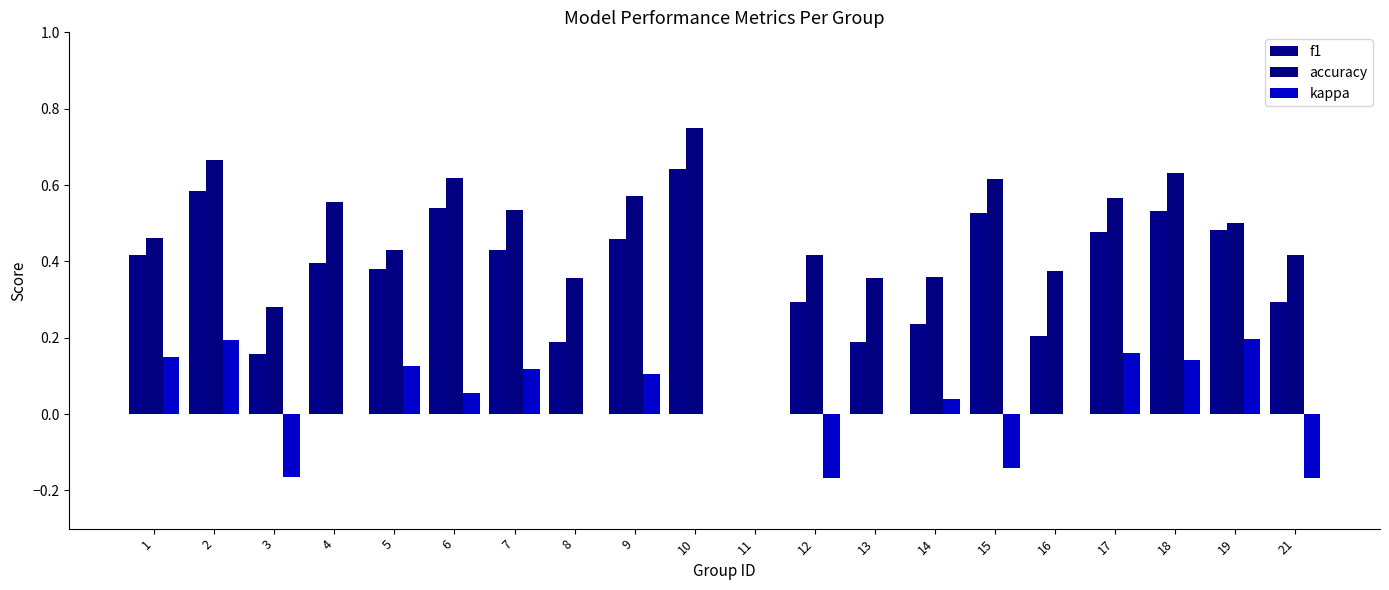

Are the bars grouped side by side (vs. stacked)?

Yes